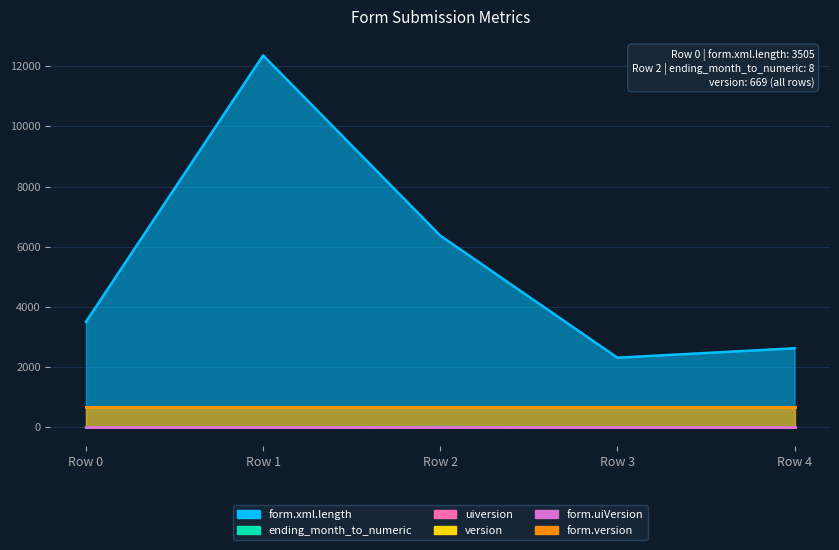

True or false: version has a value of 879 at Row 3.

False